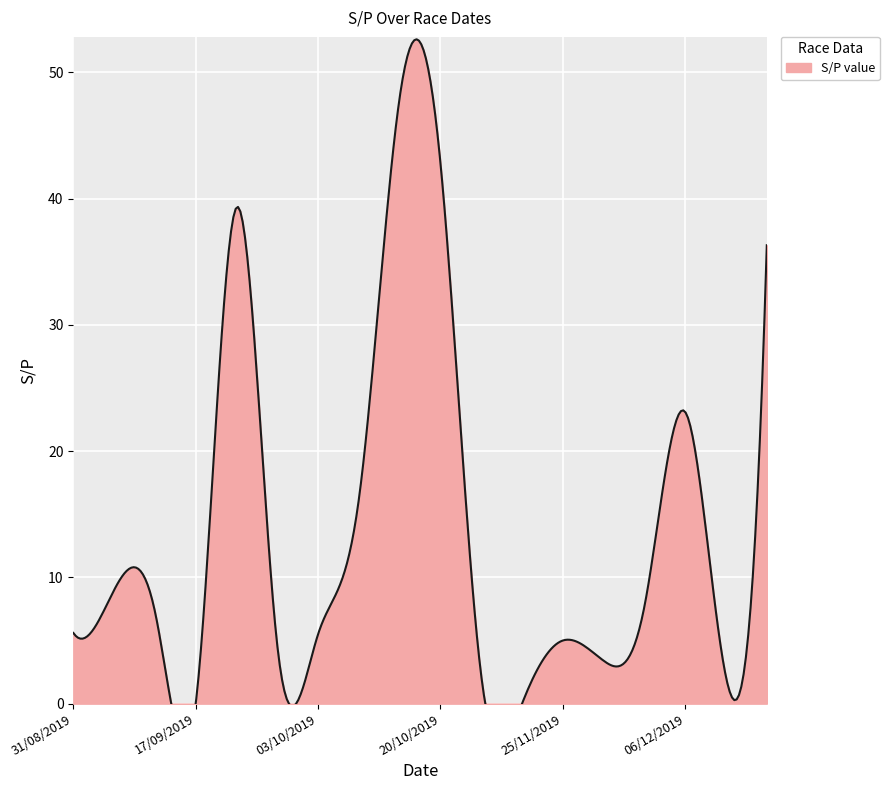

Between 29/10/2019 and 12/09/2019, which is larger?

12/09/2019